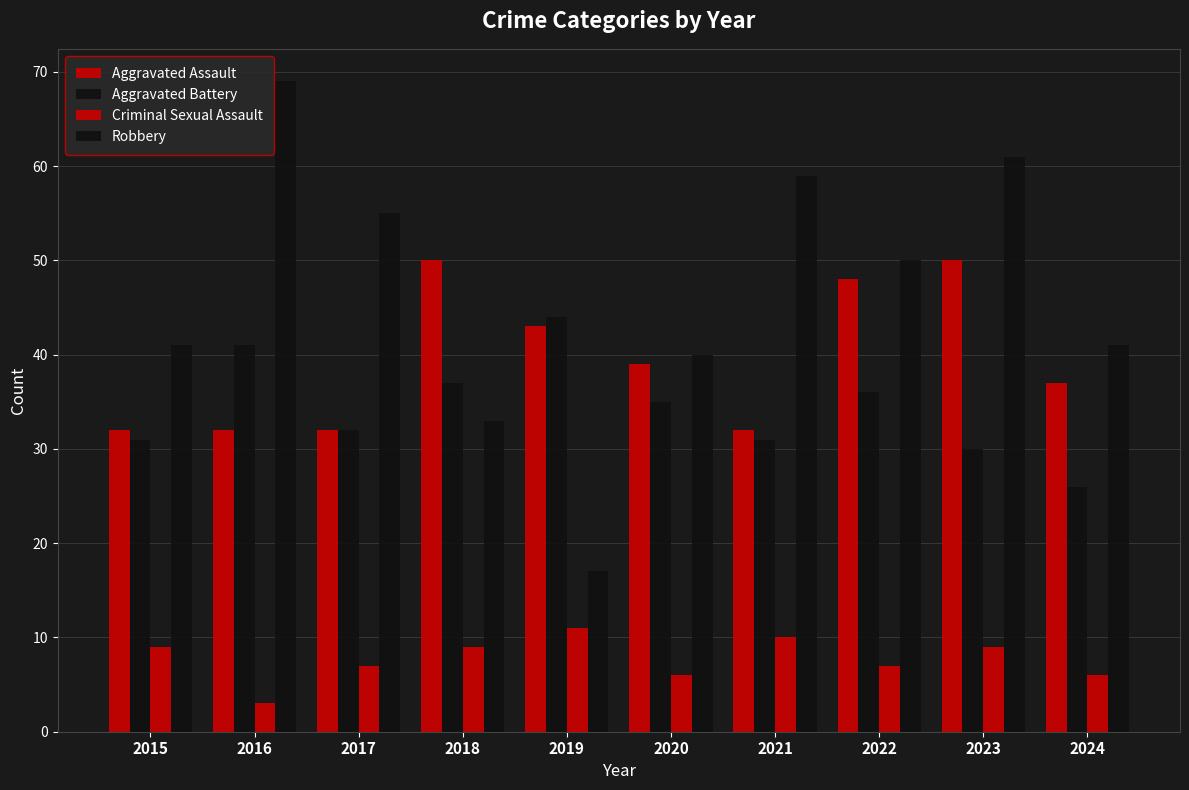

Reading right to left, extract all data points from this chart.

Aggravated Assault: 37	50	48	32	39	43	50	32	32	32
Aggravated Battery: 26	30	36	31	35	44	37	32	41	31
Criminal Sexual Assault: 6	9	7	10	6	11	9	7	3	9
Robbery: 41	61	50	59	40	17	33	55	69	41